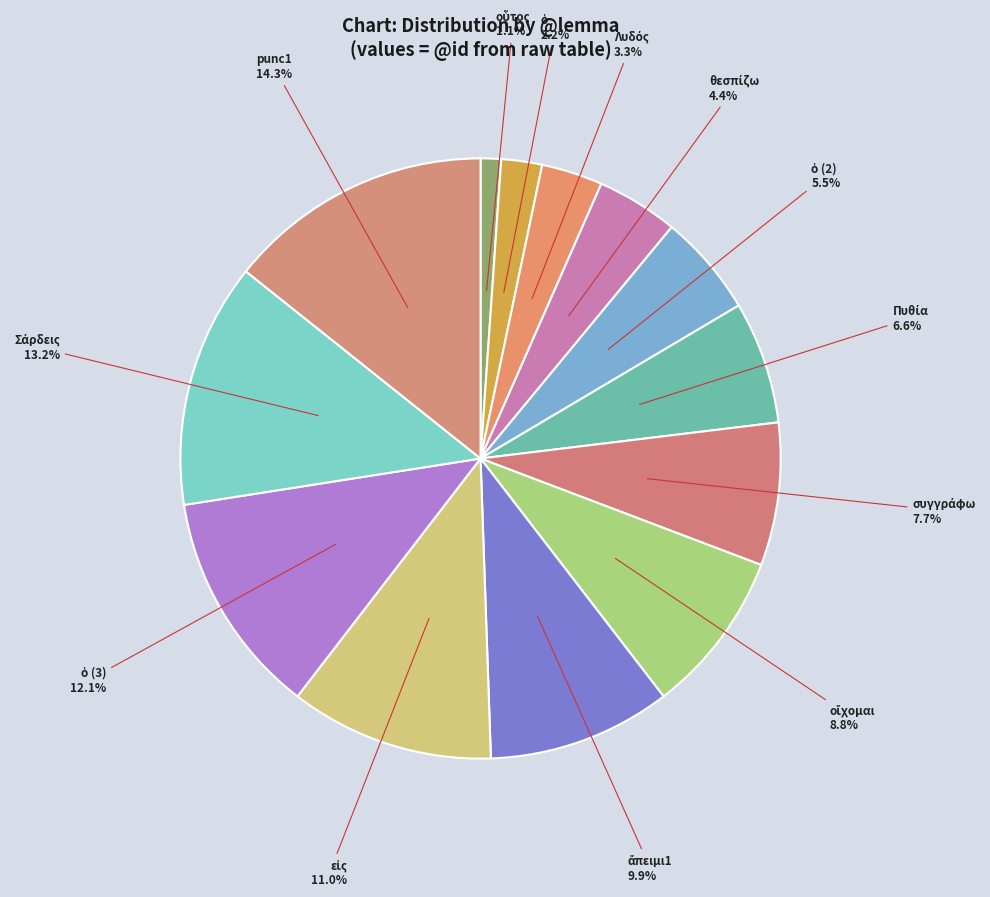

Count the number of slices in the pie.

13